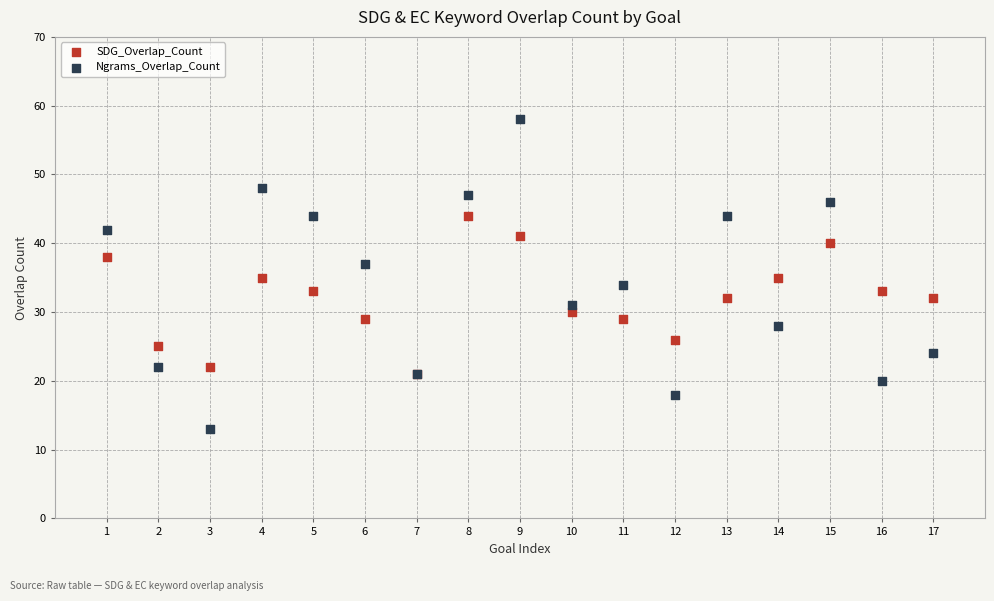

Which series contains the highest Y value?

Ngrams_Overlap_Count